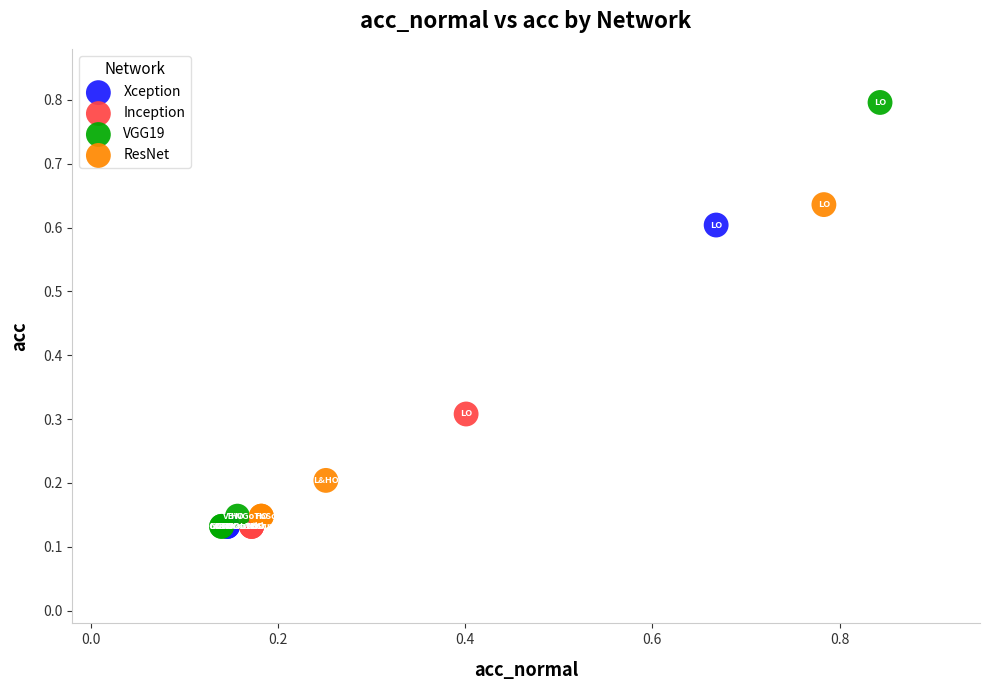

Which series reaches the maximum Y coordinate?

VGG19